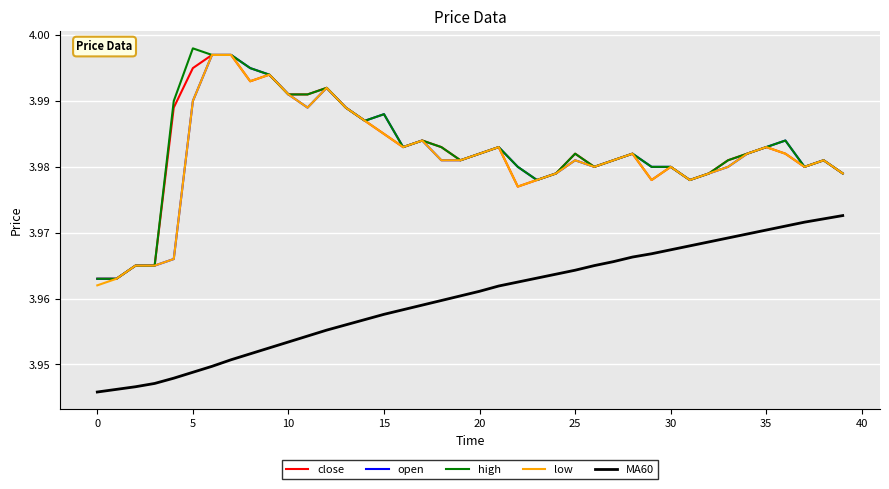

Count the number of categories in the chart.

40